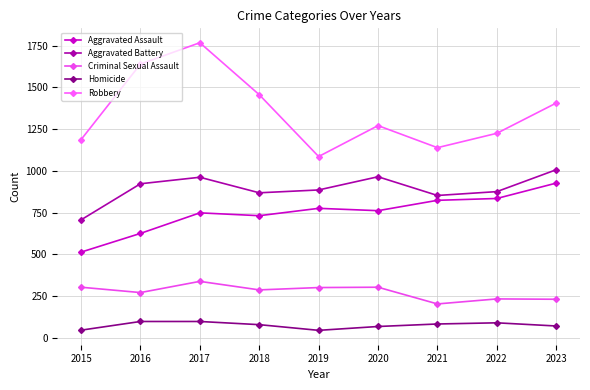

Where is the first local maximum for Aggravated Battery?

2017